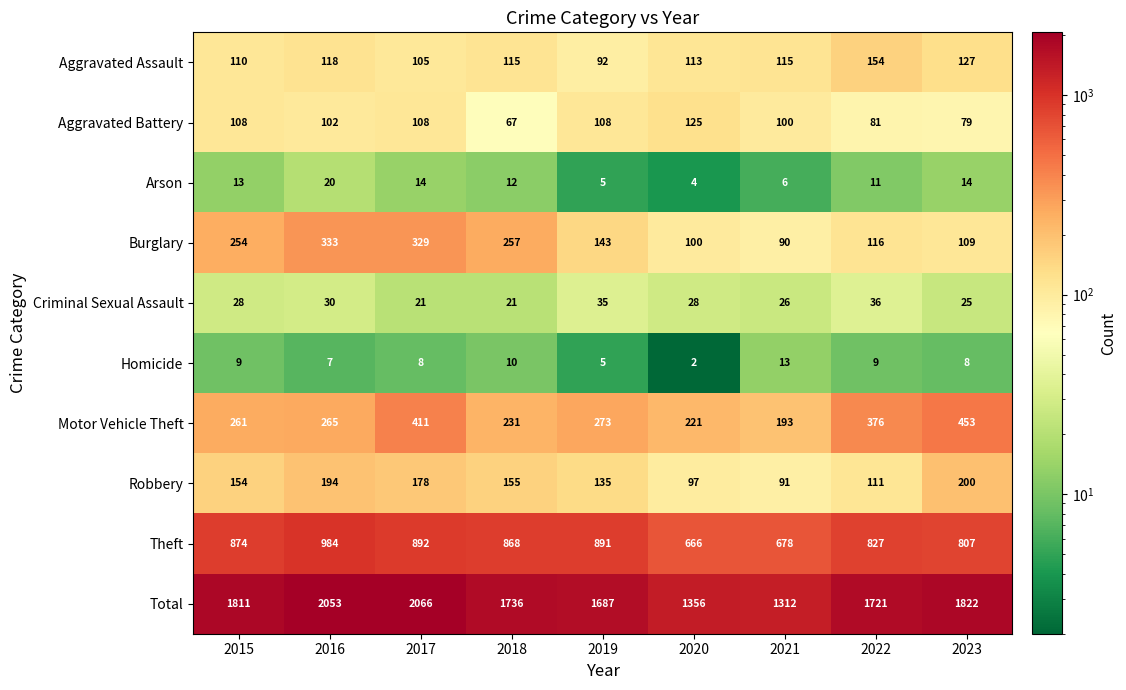

What is the difference between the second highest and minimum values in the Motor Vehicle Theft series?

218